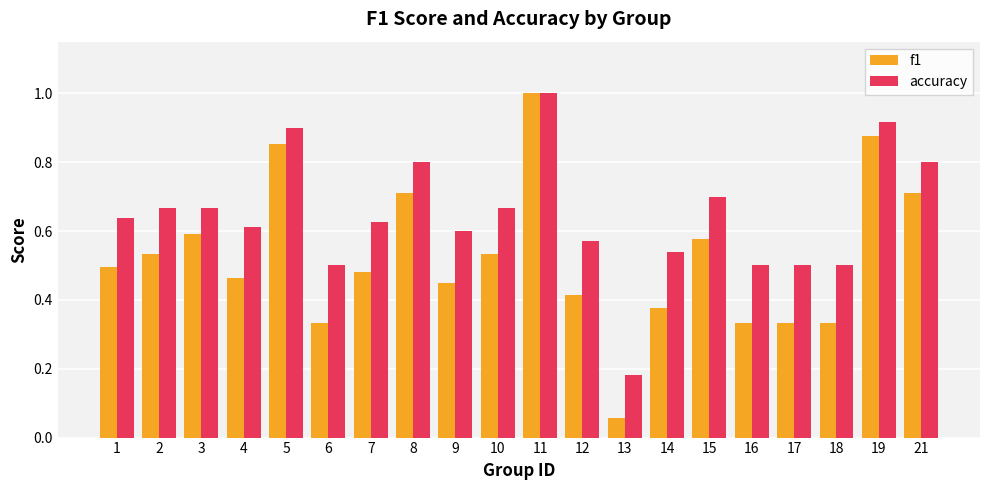

What is the greatest value displayed?

1.0